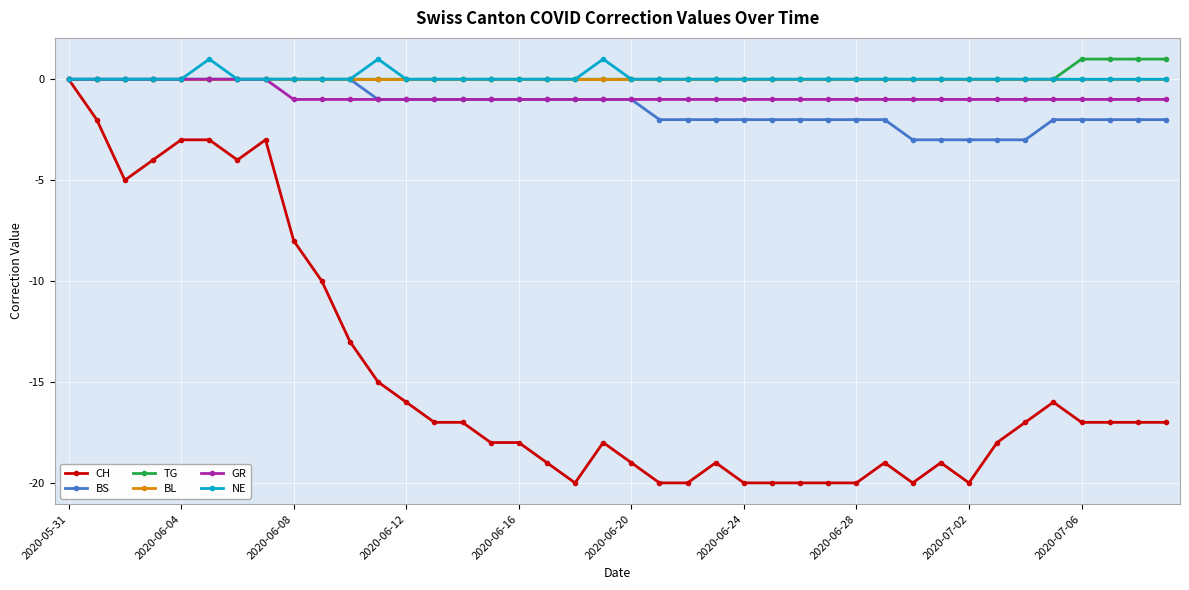

Which series has the largest range (max minus min)?

CH